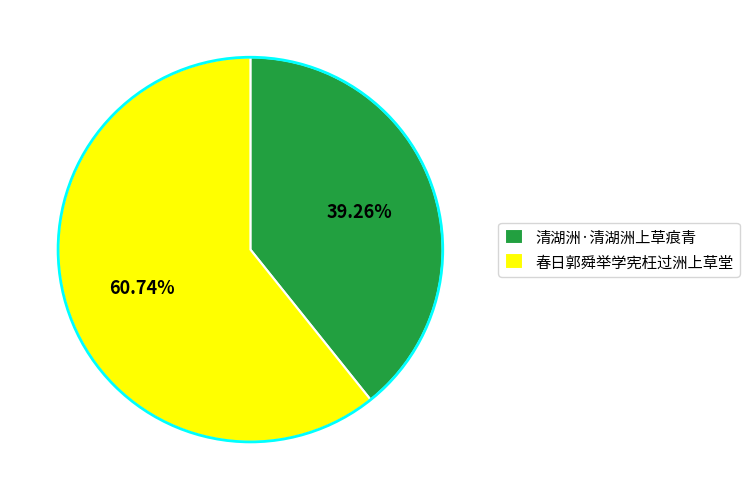

Which slice is the smallest?

清湖洲·清湖洲上草痕青